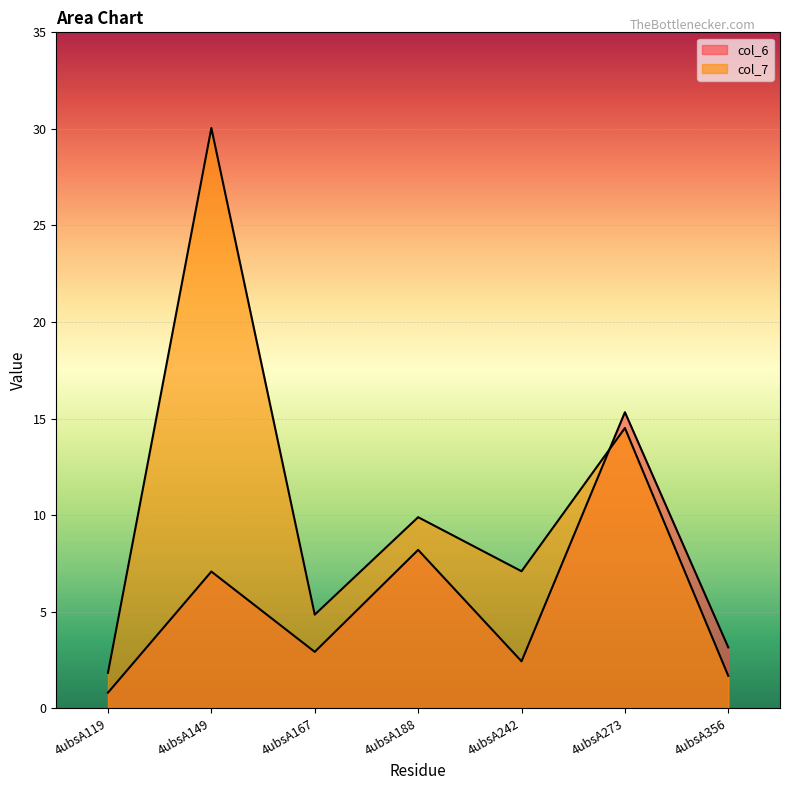

Reading right to left, what are all the values shown in this chart?

col_6: 3.1	15.3	2.4	8.2	2.9	7.1	0.8
col_7: 1.7	14.5	7.1	9.9	4.8	30.0	1.8